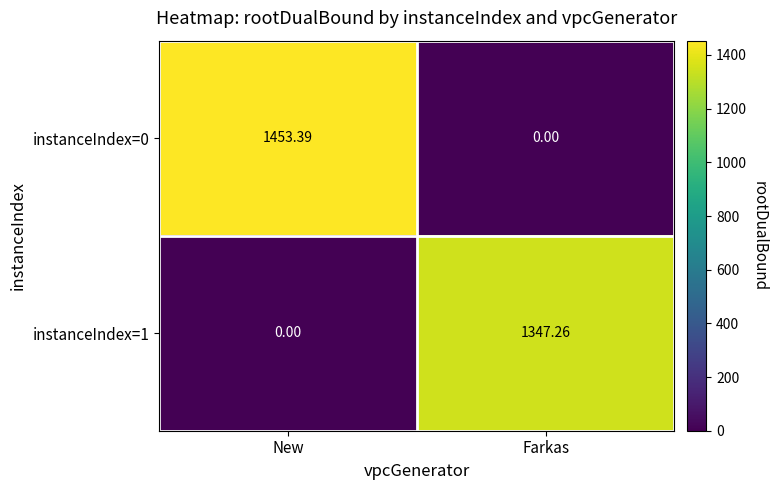

List the labels in order of instanceIndex=1 value, smallest first.

New, Farkas